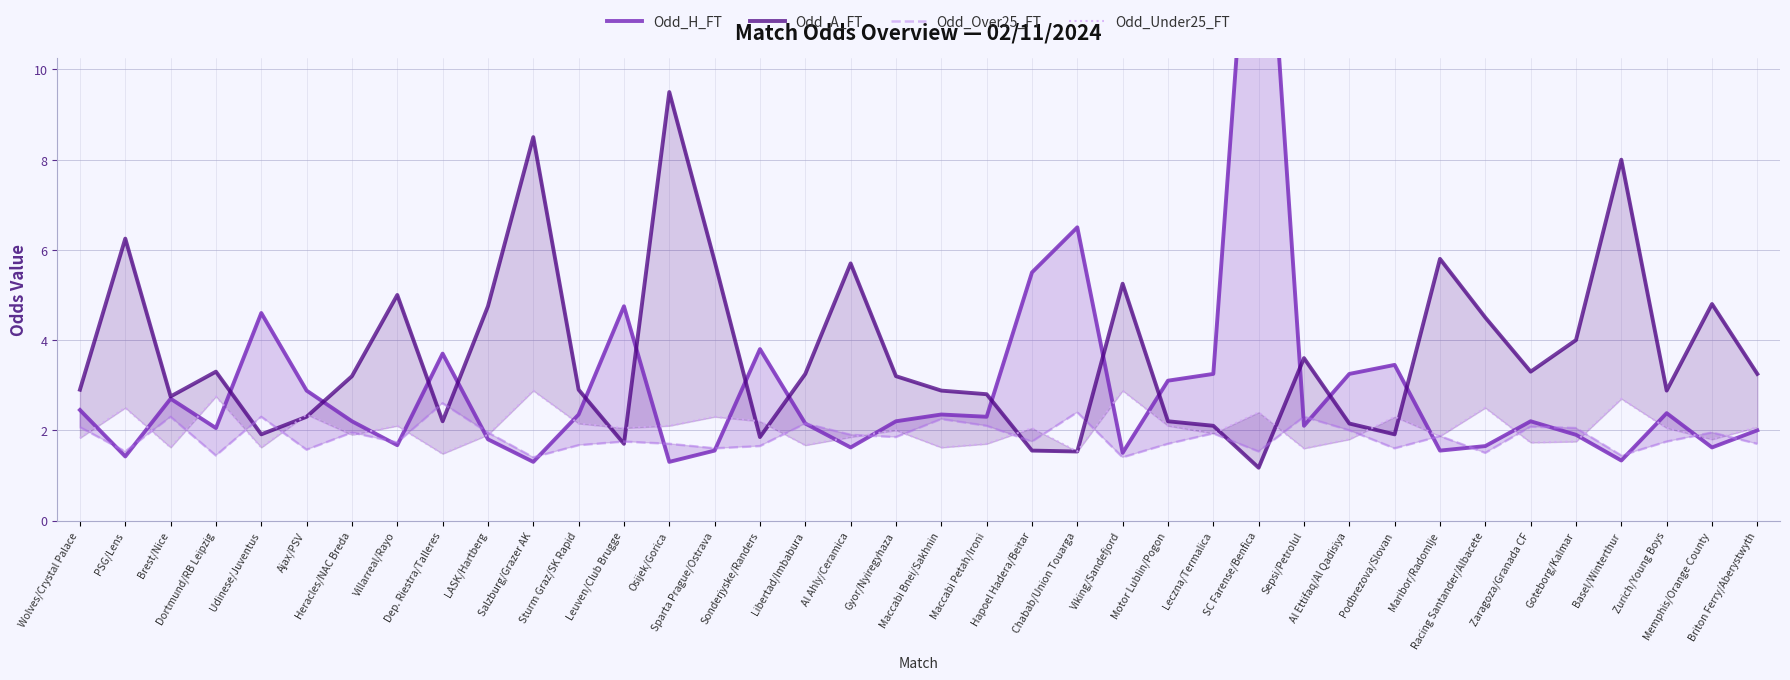

What are all the series names shown in the legend?

Odd_H_FT, Odd_A_FT, Odd_Over25_FT, Odd_Under25_FT